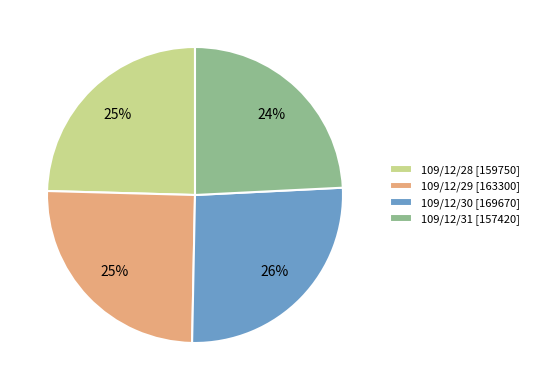

To the nearest percent, what portion does 109/12/28 [159750] represent?

25%